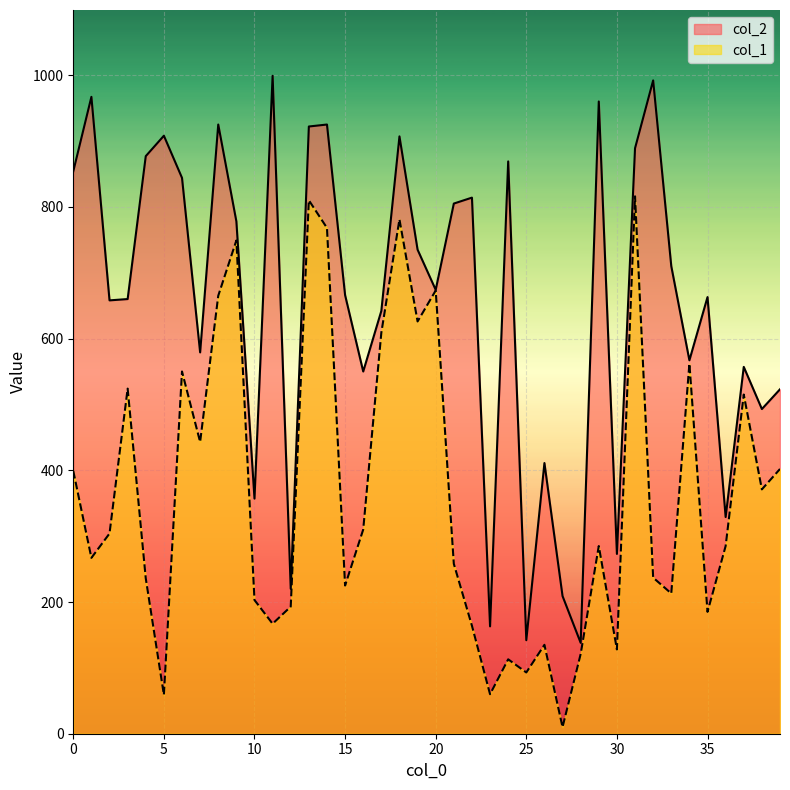

At how many categories does at least one series exceed 145?

38